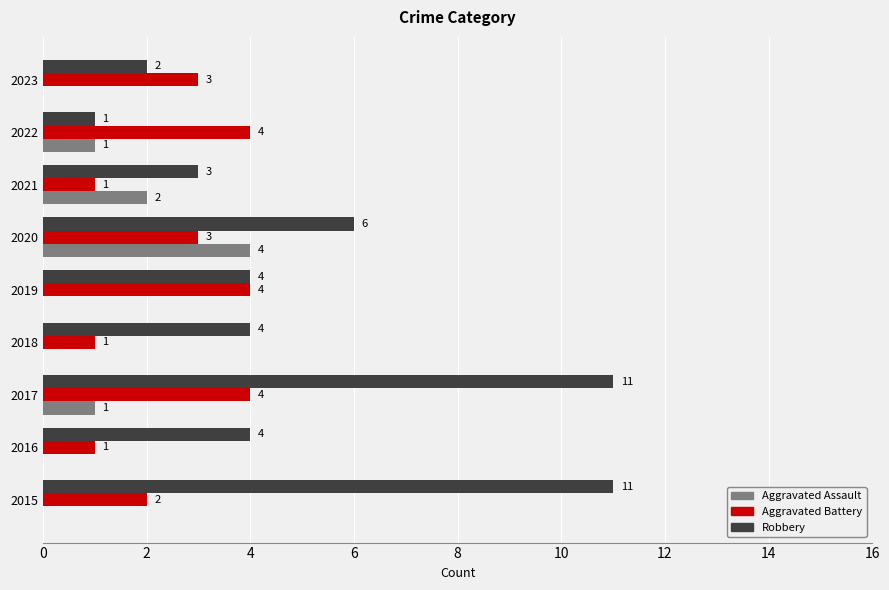

What is the highest value of the Aggravated Assault series?

4